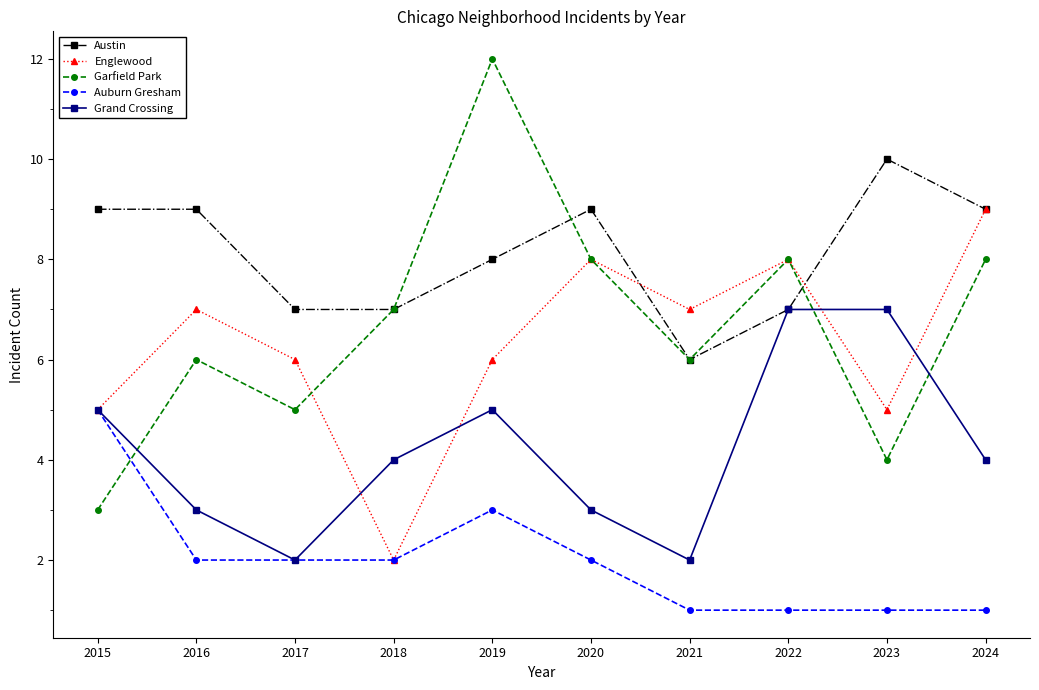

What is the maximum value shown in the chart?

12